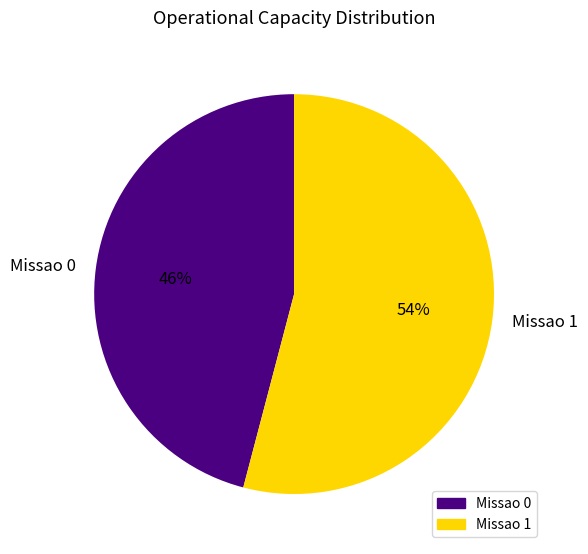

Which slice is the largest?

Missao 1